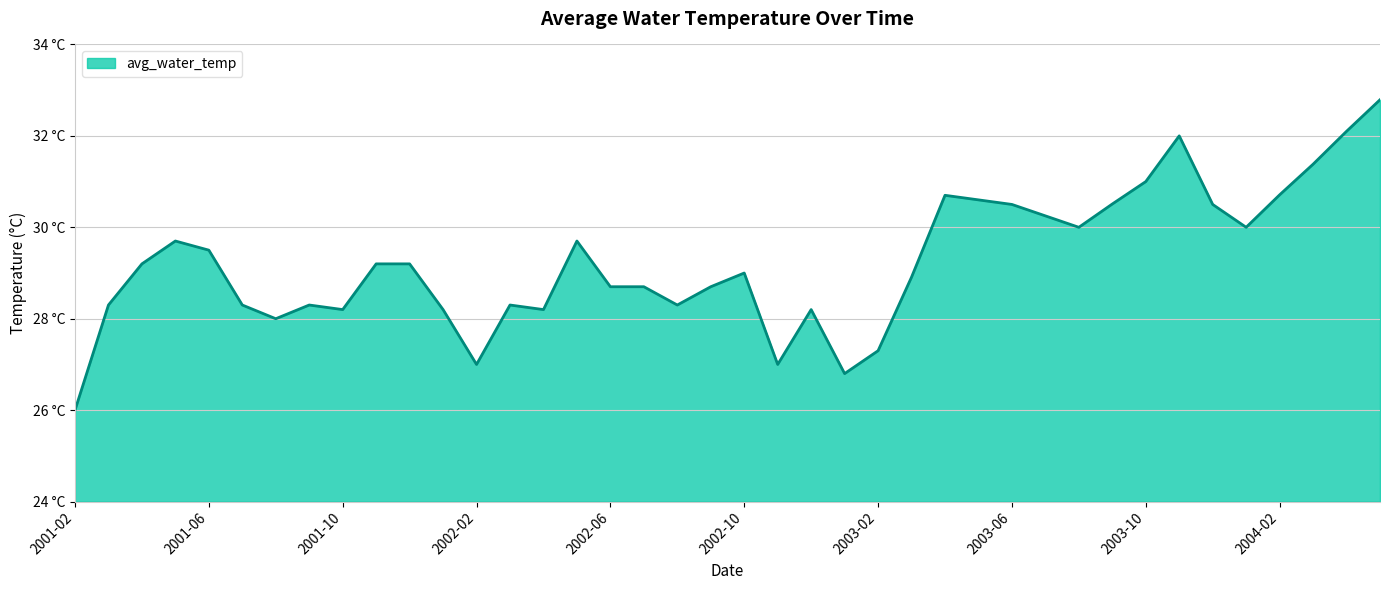

What is the minimum value shown in the chart?

26.0